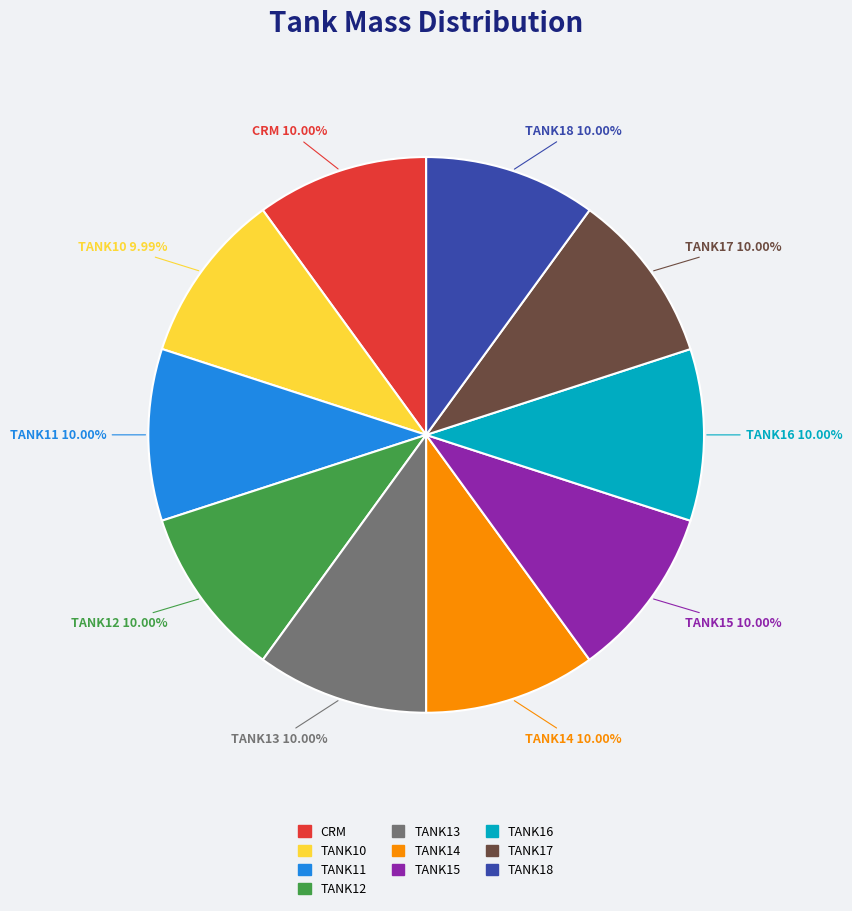

Is there any slice that represents more than half of the pie?

No